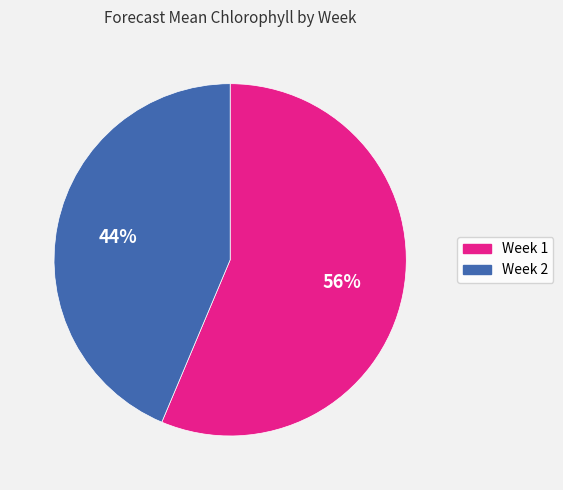

Which slice is the largest?

Week 1